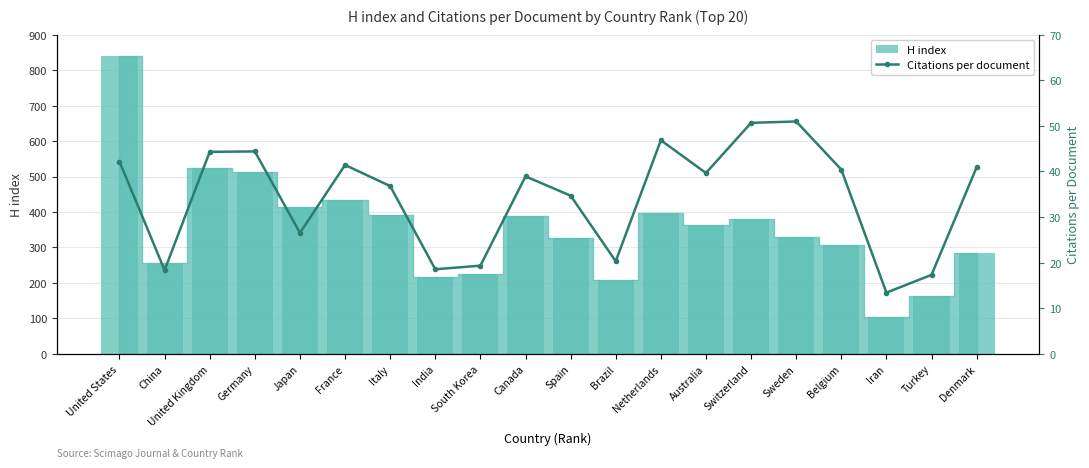

Which has a higher value, India or Canada?

Canada